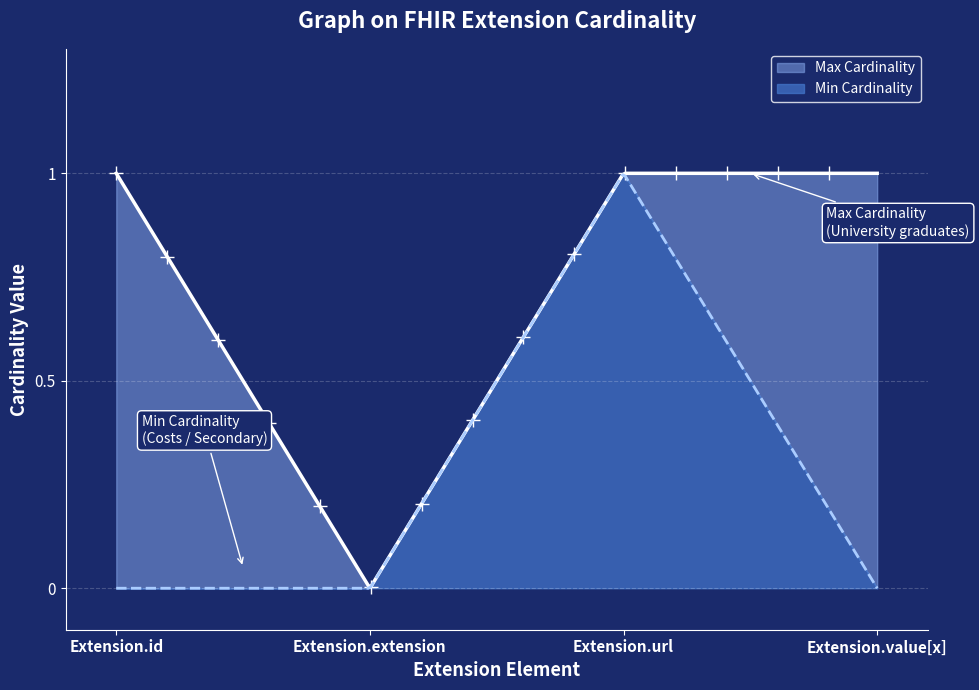

At how many categories does at least one series exceed 0?

3